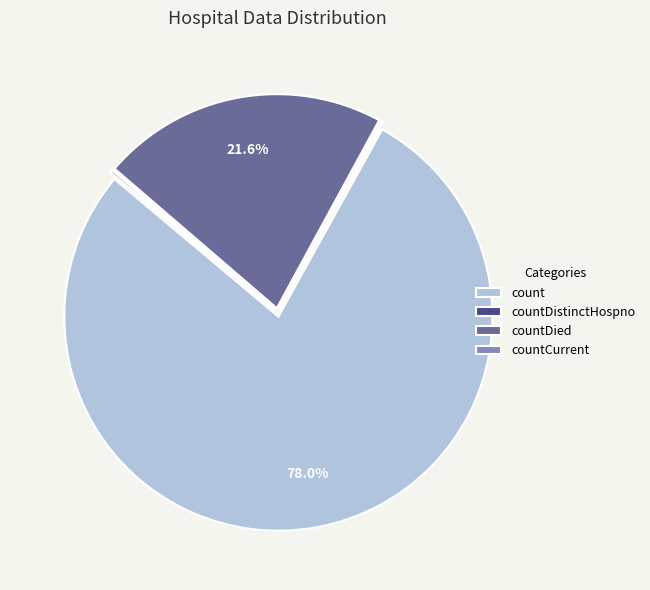

What is the largest slice in the pie chart?

count